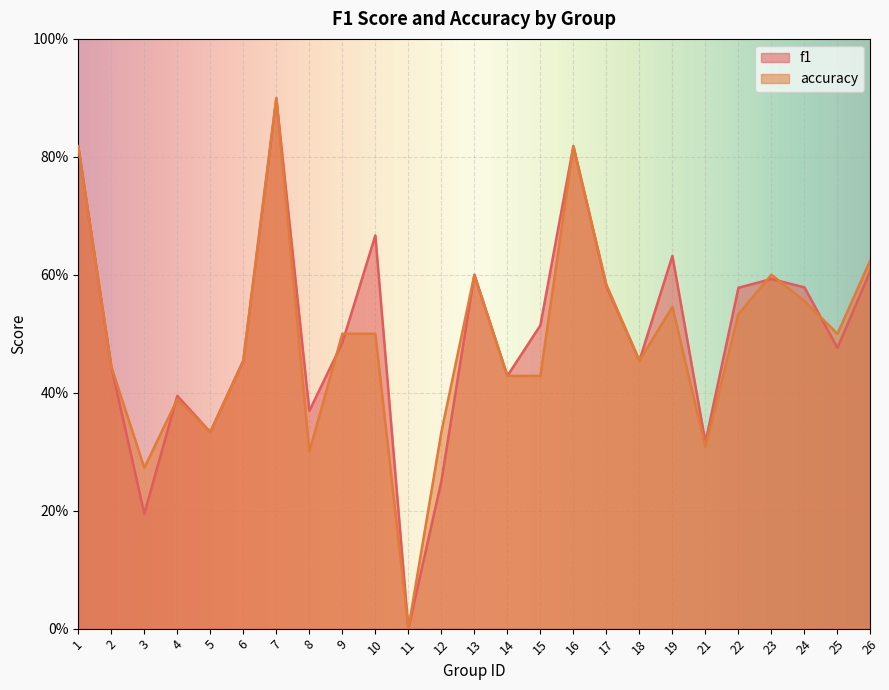

What is the greatest value displayed?

0.9